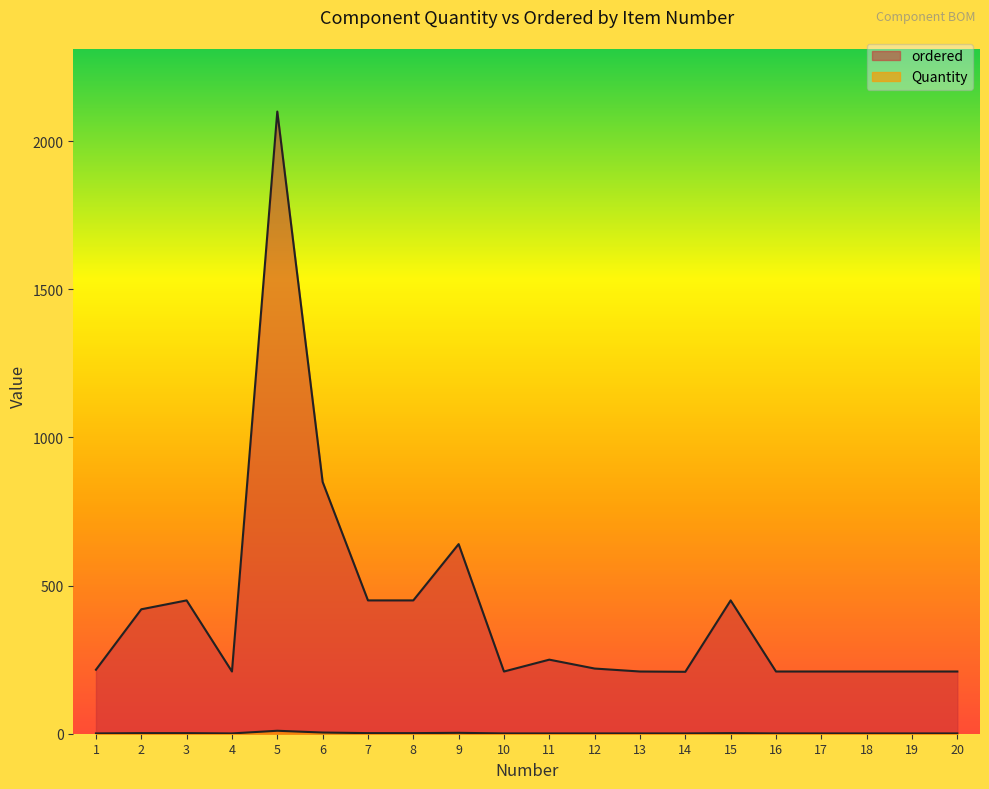

How many categories are shown in the chart?

20